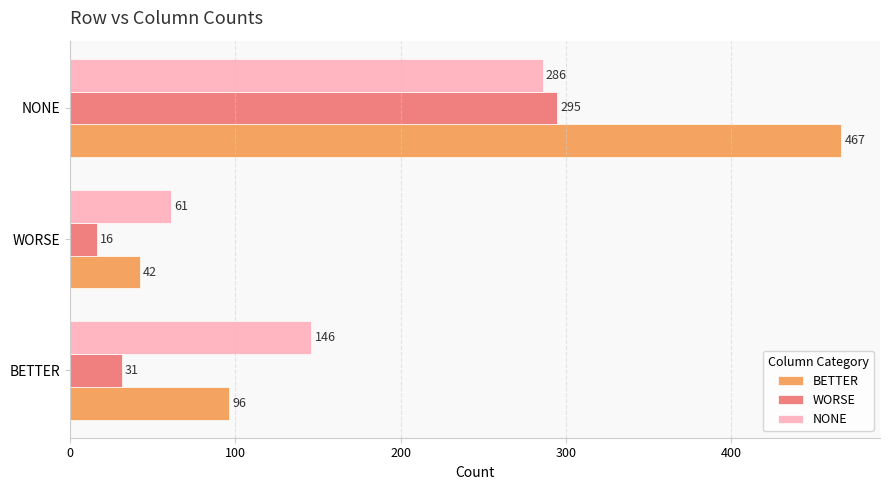

What is the sum of all BETTER values?

605